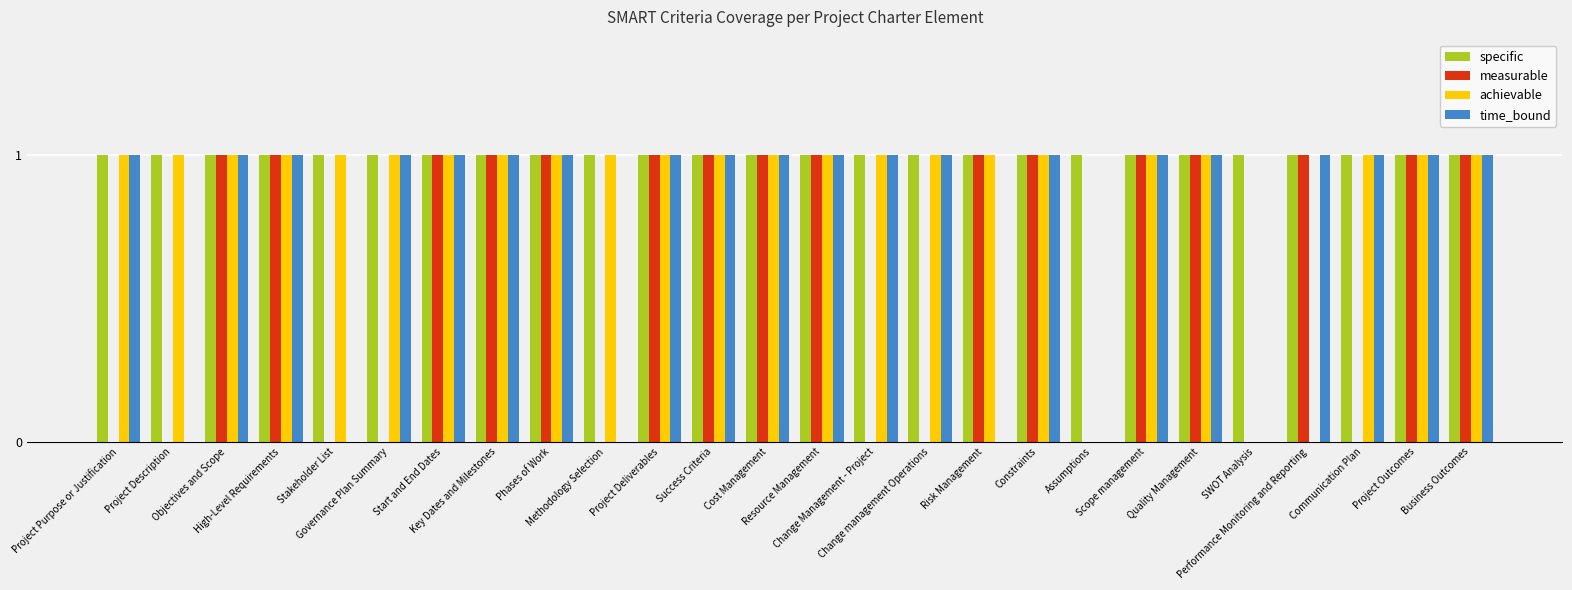

What is the sum of all achievable values?

23